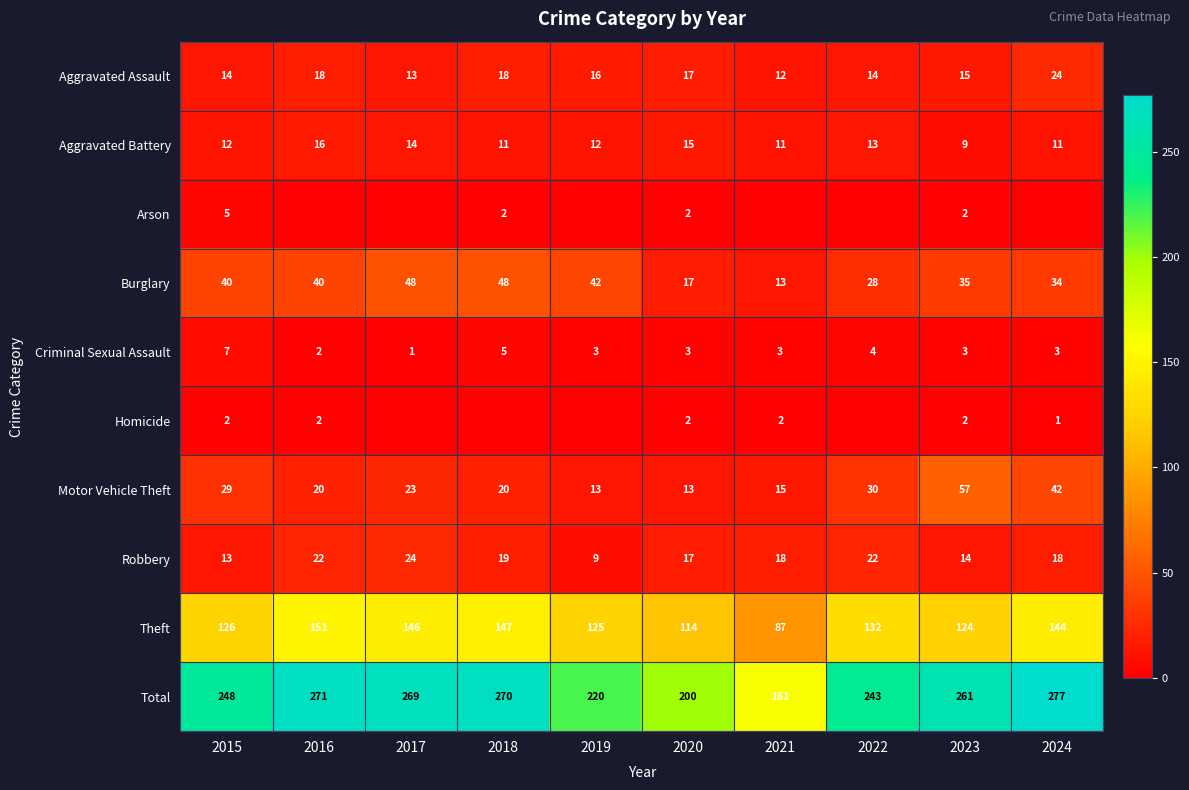

What is the sum of all Criminal Sexual Assault values?

34